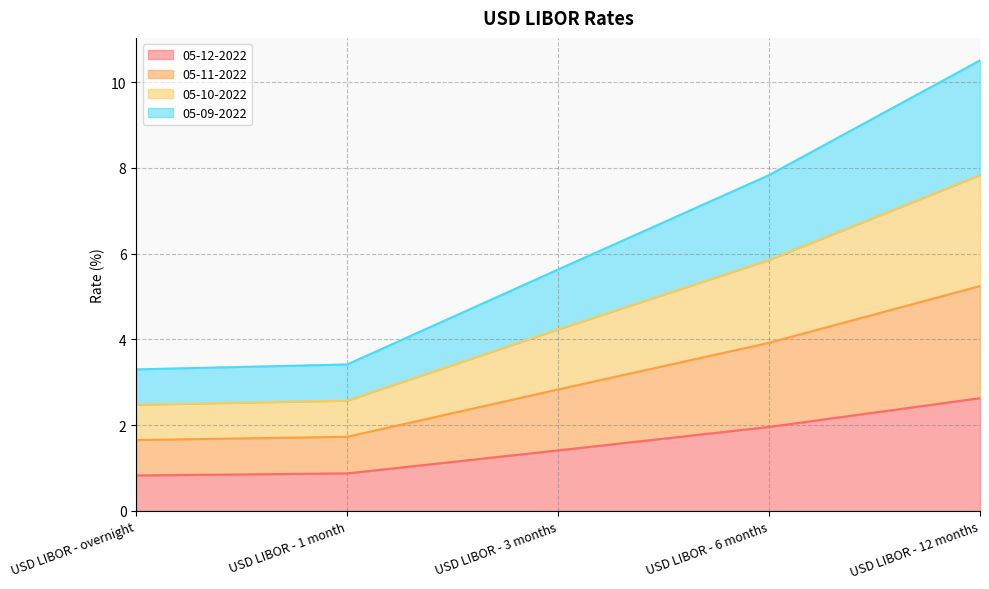

Count the number of categories in the chart.

5